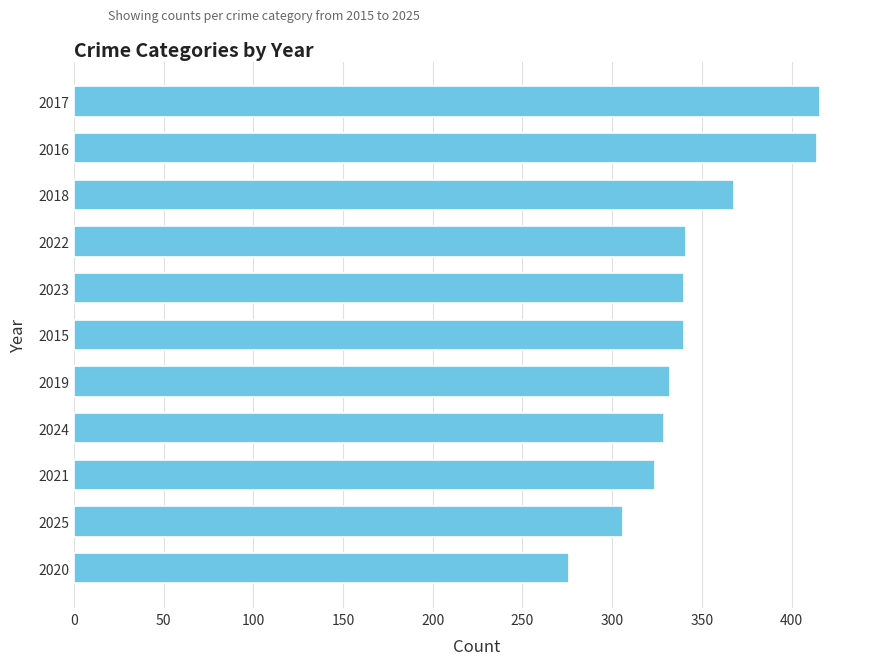

What is the minimum value shown in the chart?

276